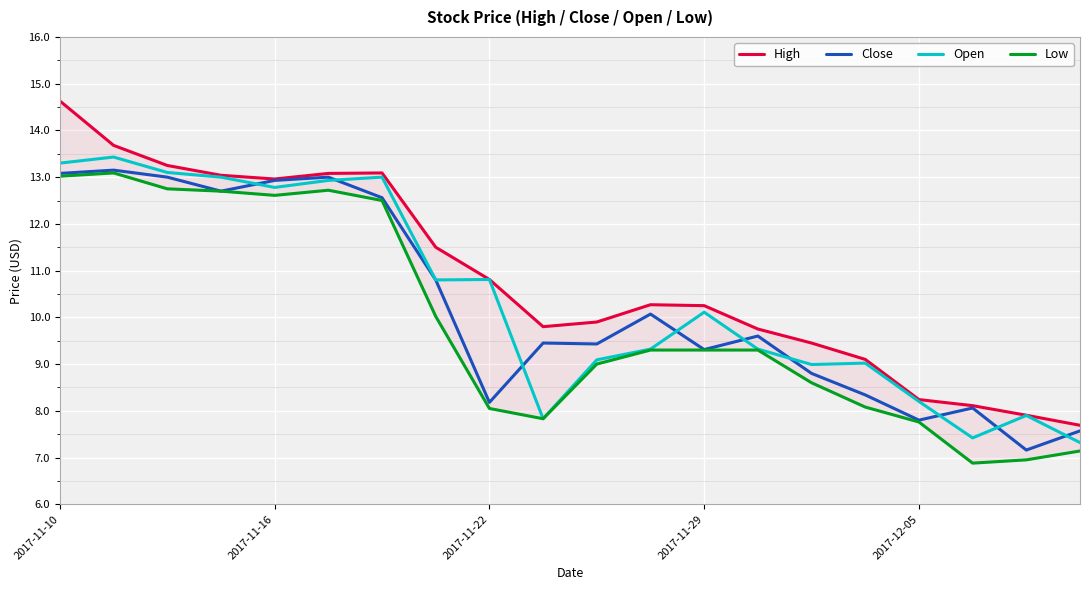

What is the lowest value of the Close series?

7.2